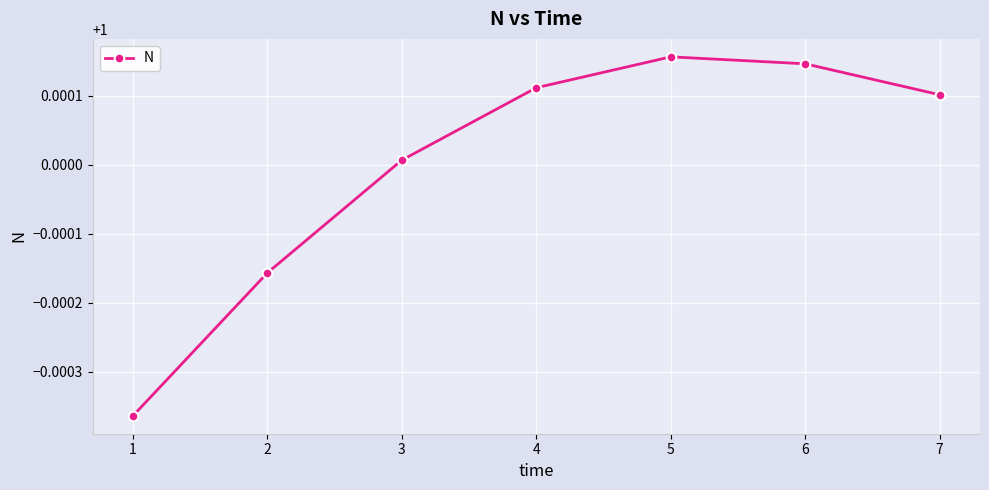

The chart shows a value of 0.4 at 1. True or false?

False